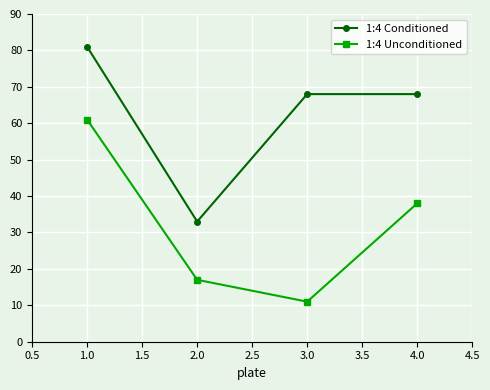

Rank the series by their maximum value, from lowest to highest.

1:4 Unconditioned, 1:4 Conditioned